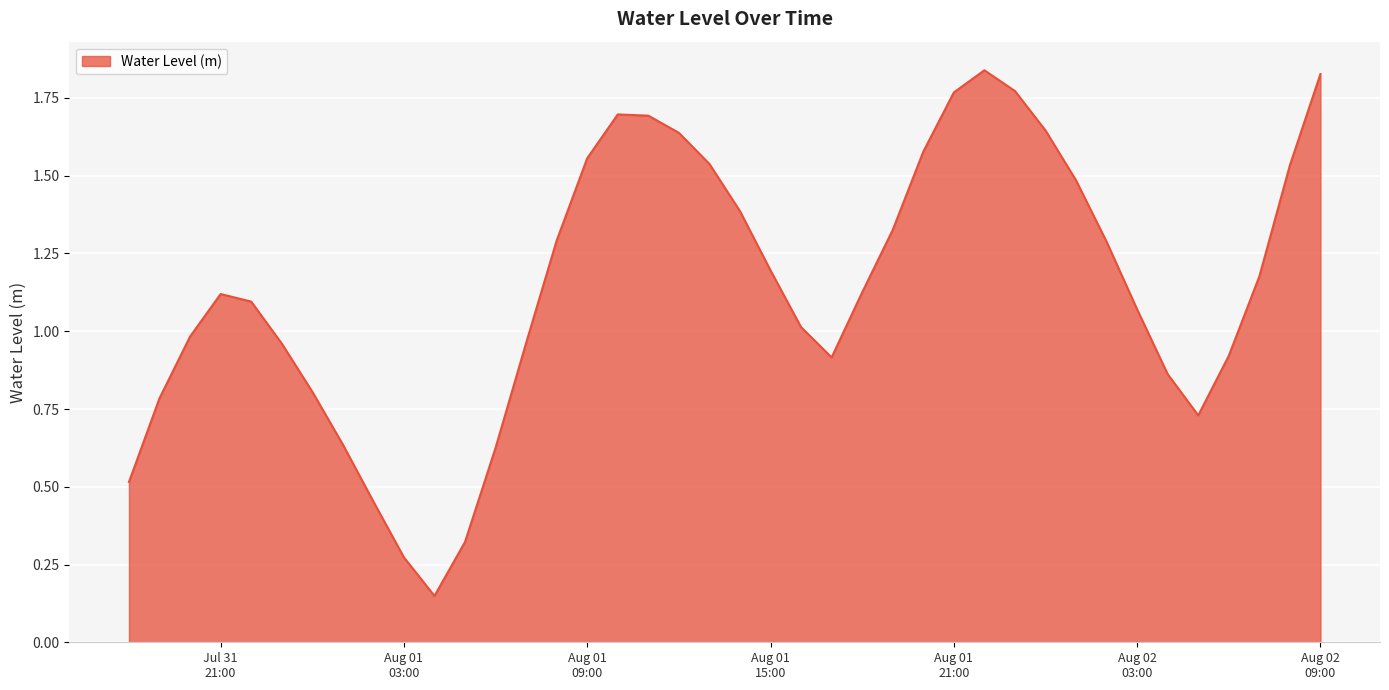

Does the chart have visible grid lines?

Yes